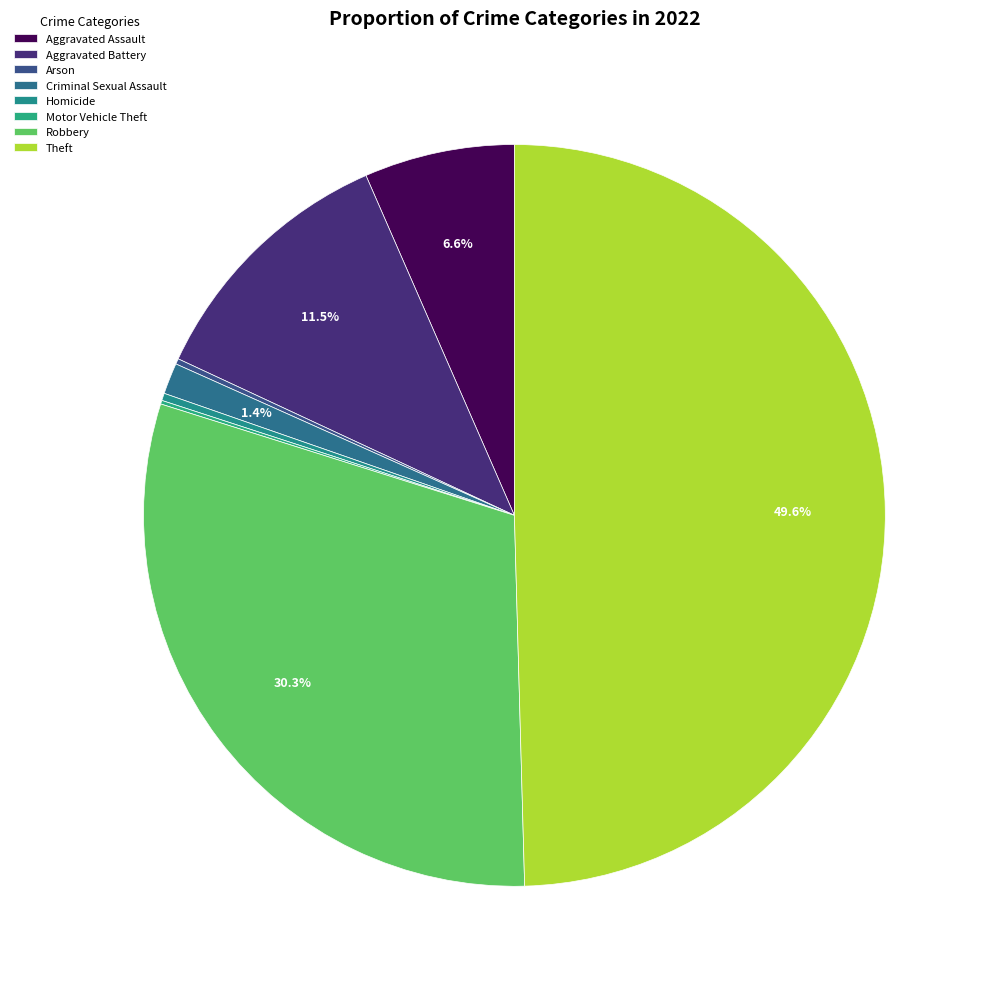

Count the number of slices in the pie.

8